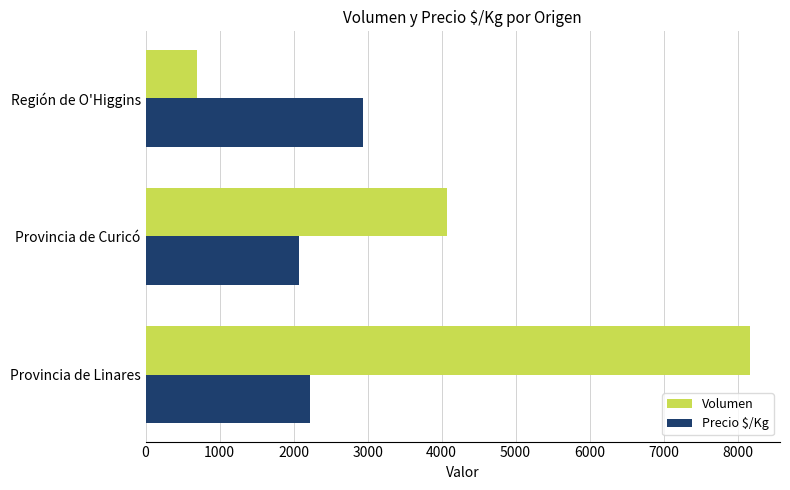

Which category has the highest value in the Precio $/Kg series?

Región de O'Higgins